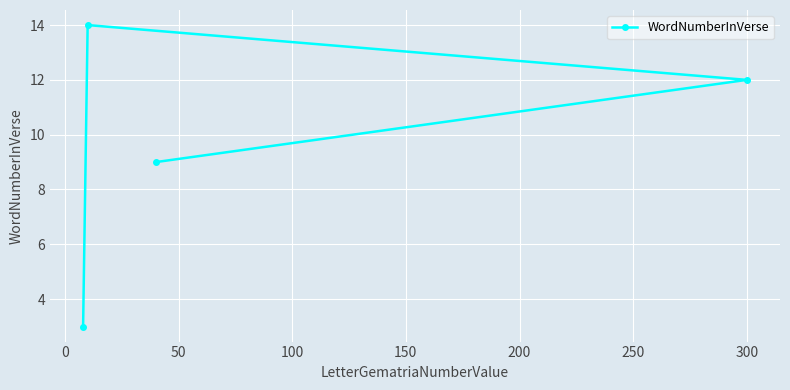

What is the minimum value shown in the chart?

3